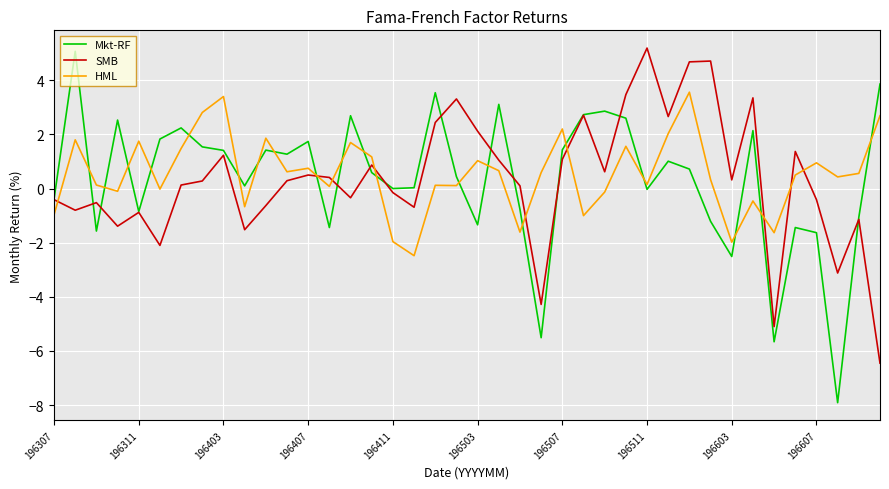

Does the chart display data point markers on the line(s)?

No